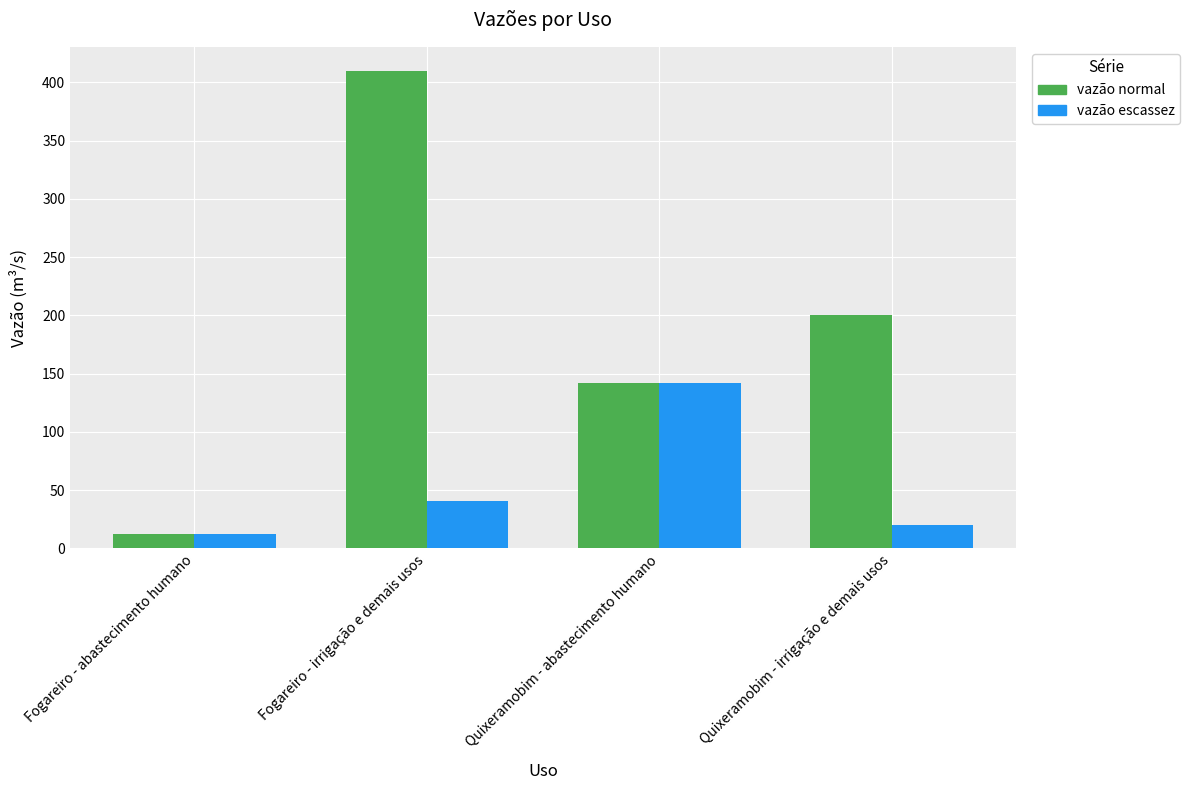

Is it true that vazão normal equals 200 at Quixeramobim - irrigação e demais usos?

True